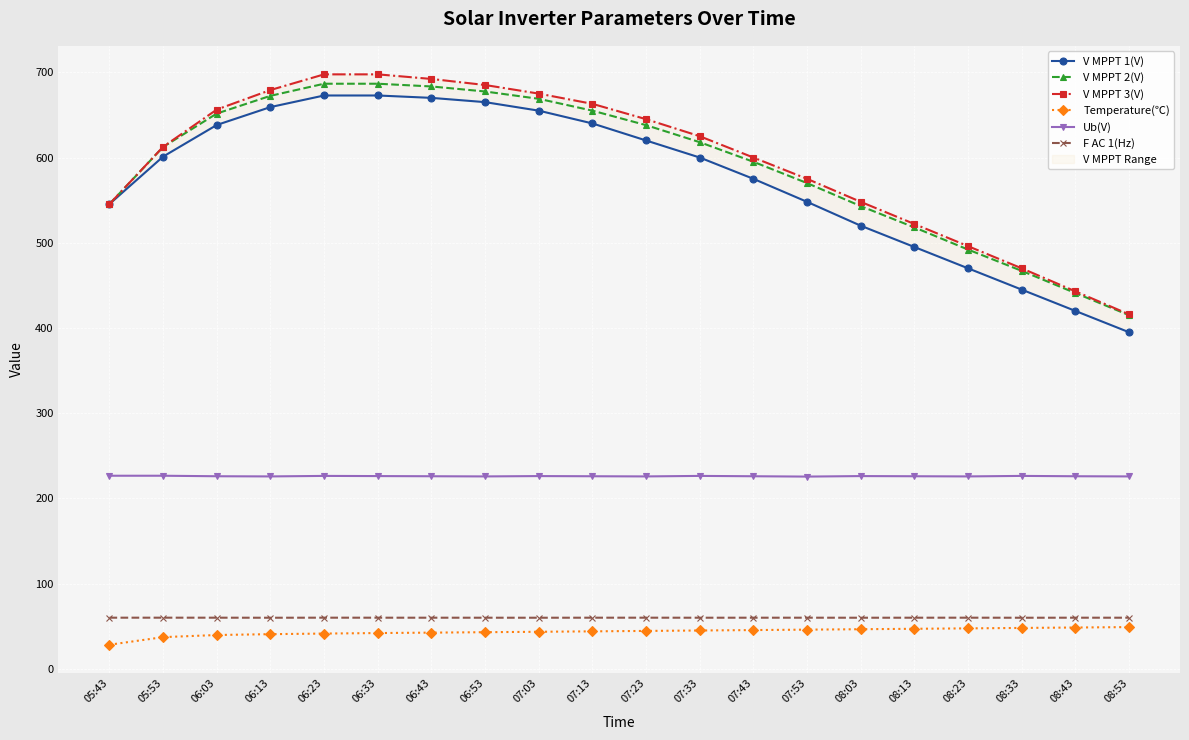

What are all the series names shown in the legend?

V MPPT 1(V), V MPPT 2(V), V MPPT 3(V), Temperature(℃), Ub(V), F AC 1(Hz)